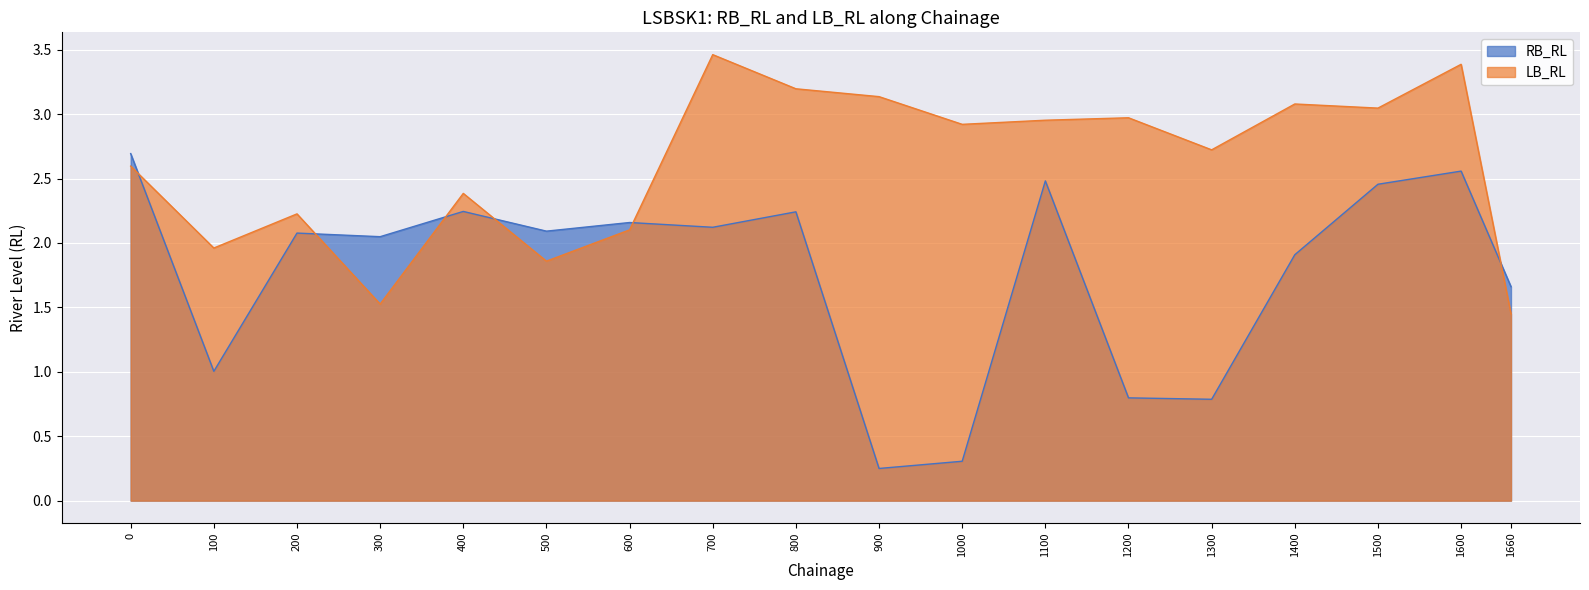

What is the maximum value shown in the chart?

3.5